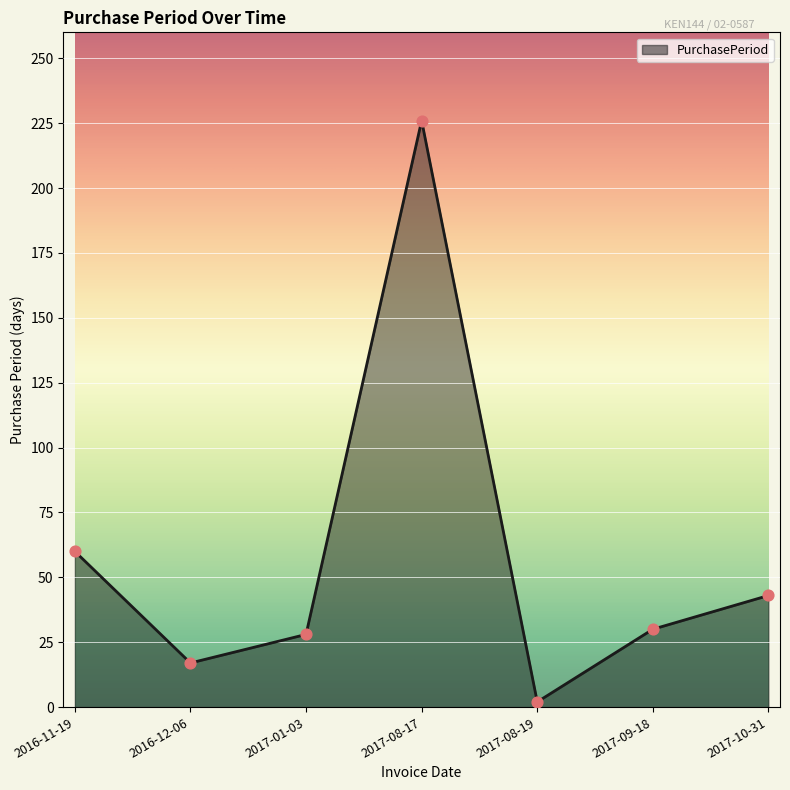

What is the change in value from 2016-12-06 to 2017-01-03?

+11